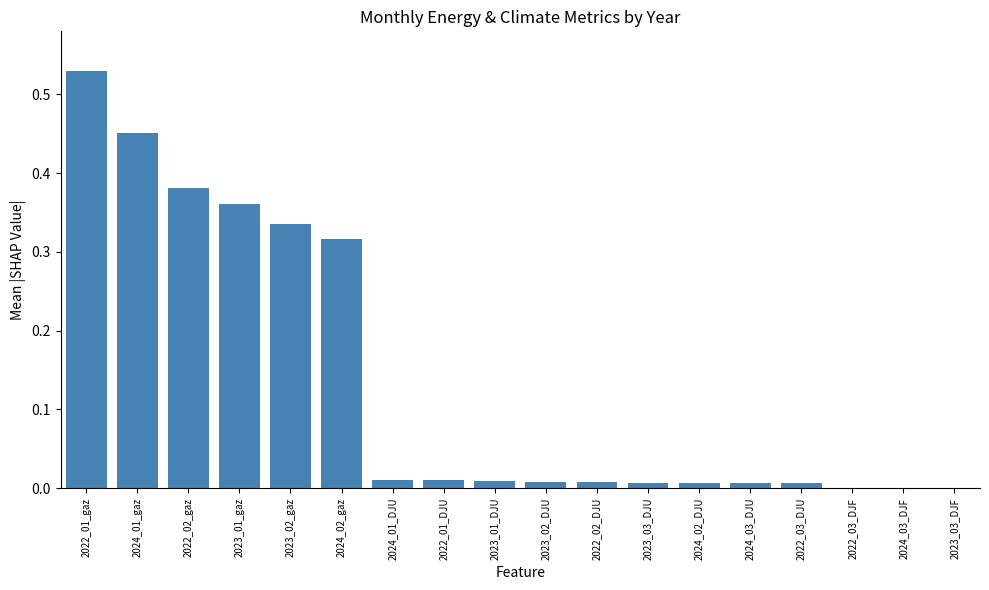

How many categories are shown in the chart?

18